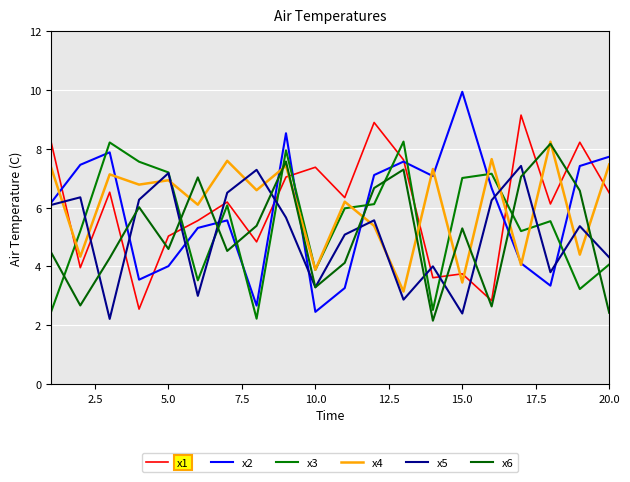

How many lines are shown in the chart?

6